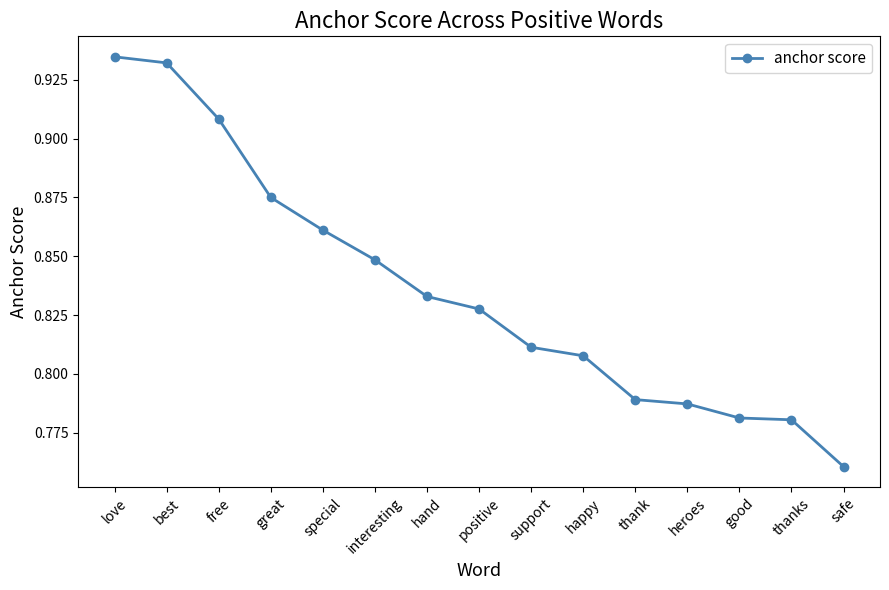

How many lines are shown in the chart?

1